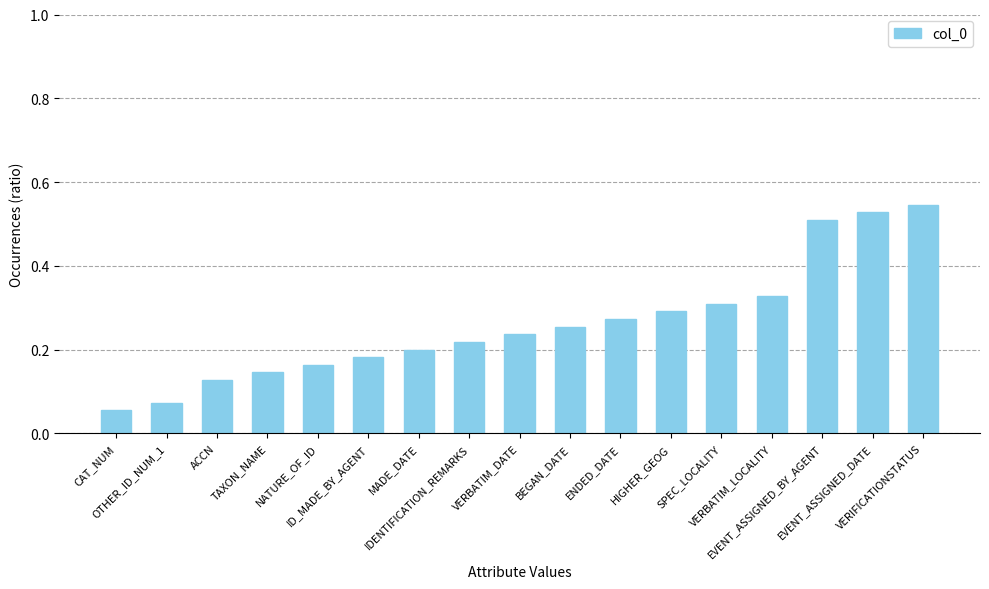

Which has a higher value, MADE_DATE or ACCN?

MADE_DATE